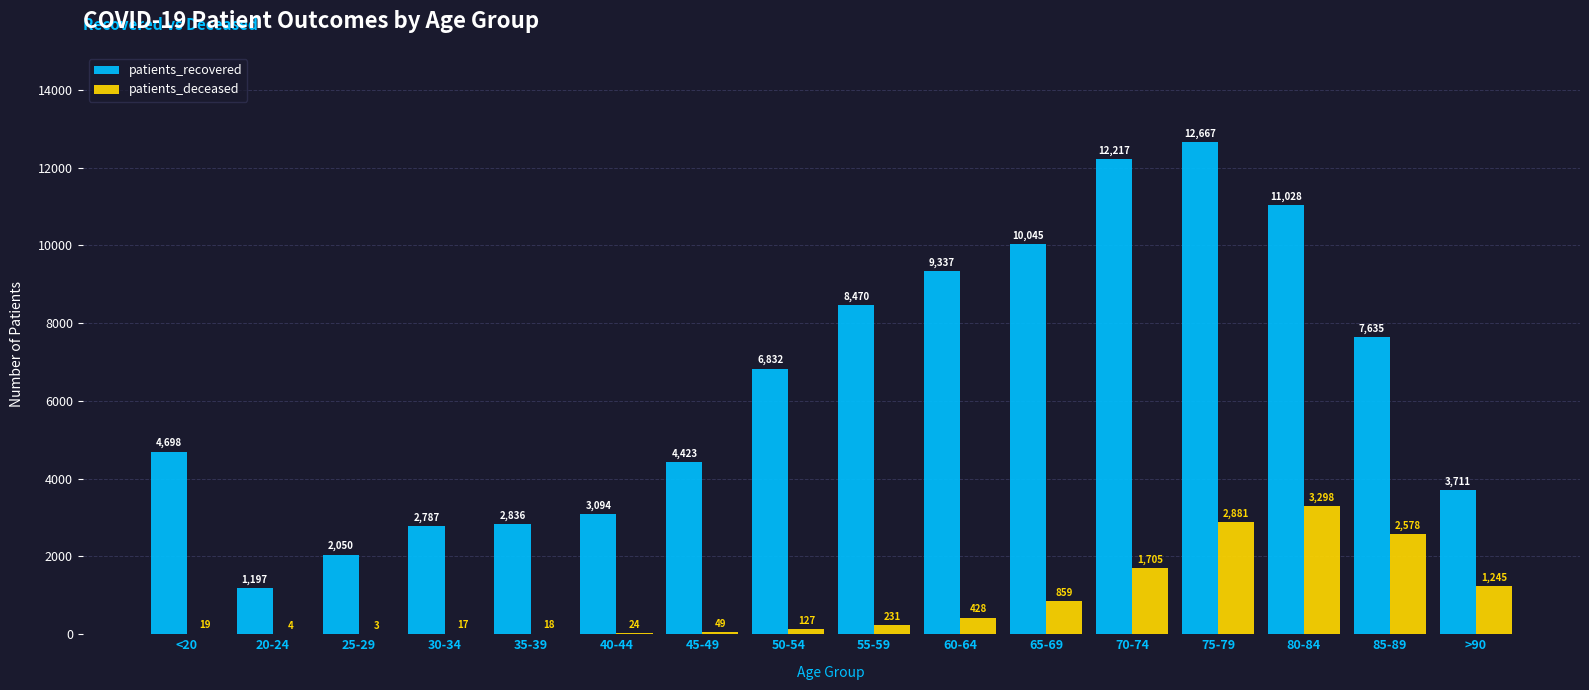

The value of patients_deceased at 40-44 is 24. True or false?

True